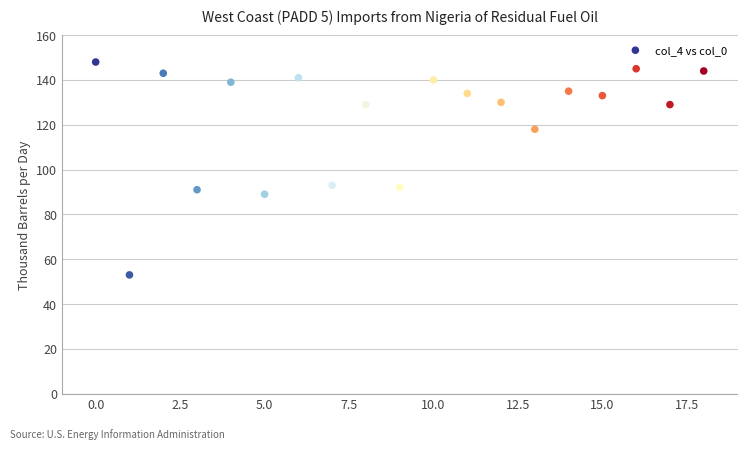

What is the range of Y values (max minus min)?

95